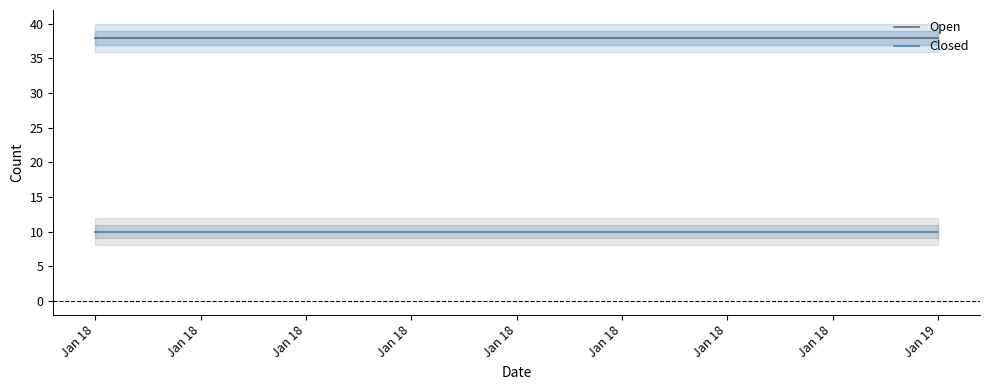

How many lines are shown in the chart?

2